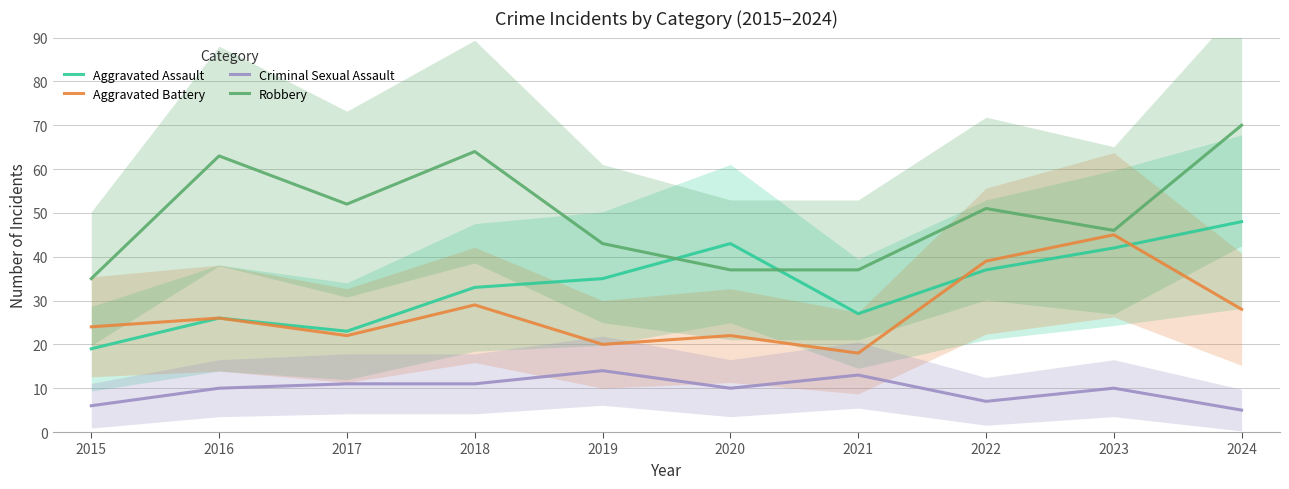

Count the number of categories in the chart.

10